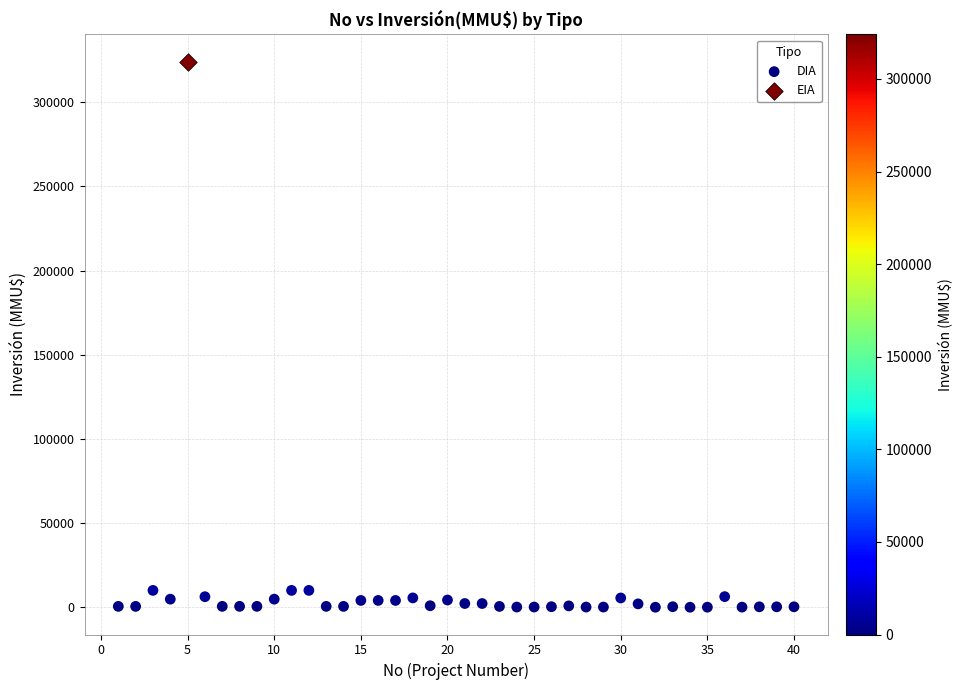

What are all the series names shown in the legend?

DIA, EIA